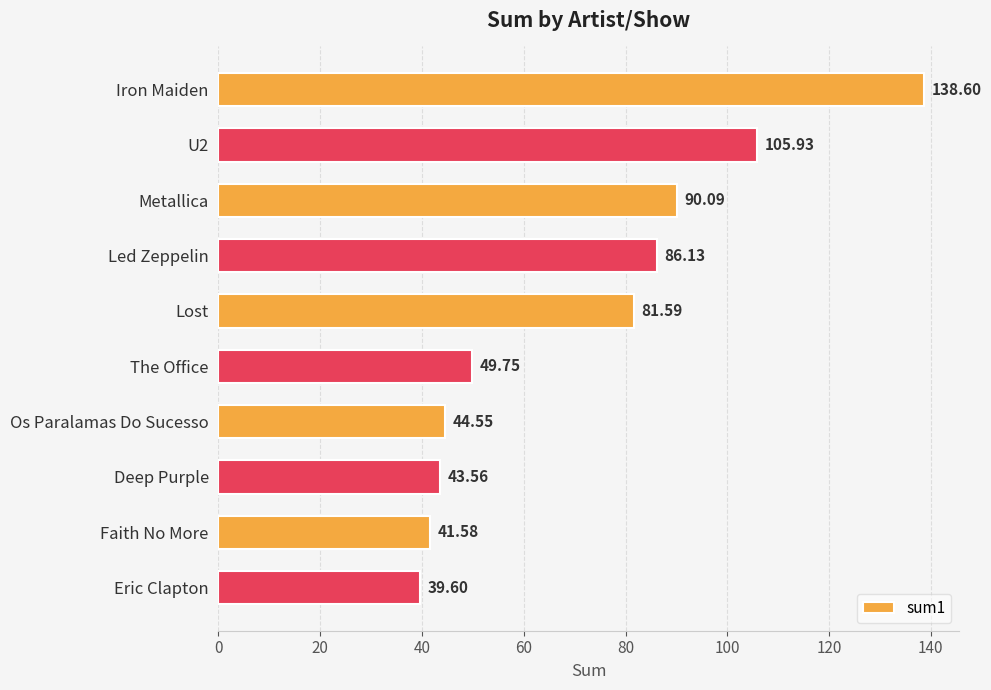

How many bars are there in total?

10